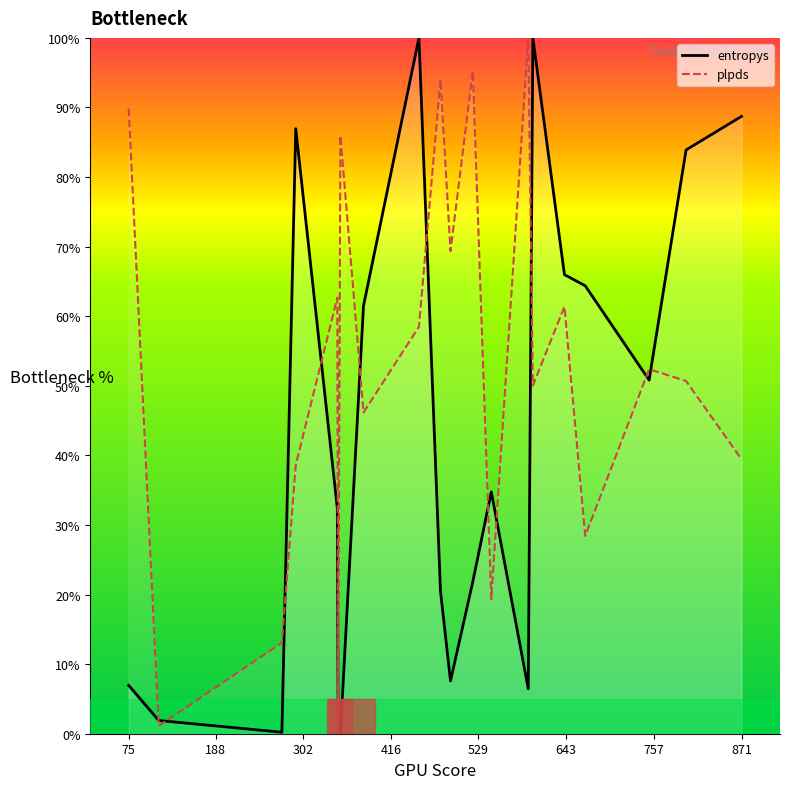

Rank the series at 871 from highest to lowest value.

entropys curve, plpds curve